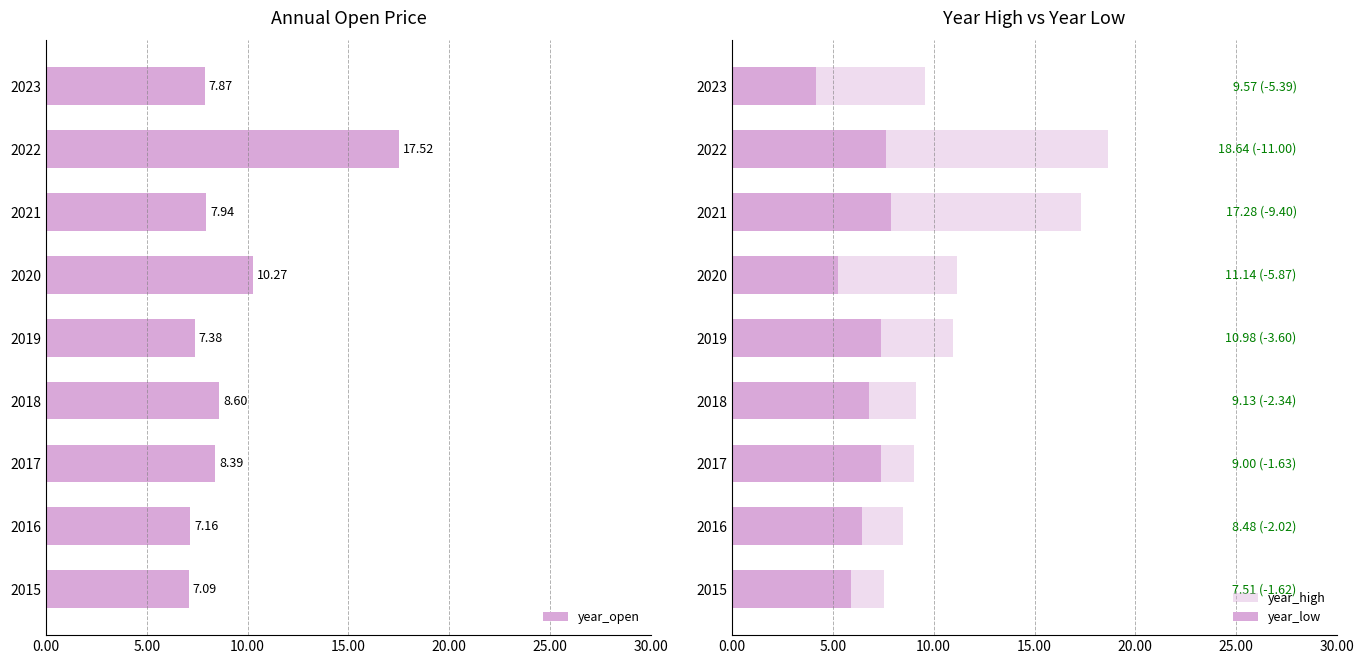

What is the difference between the maximum and second lowest values in the year_open series?

10.4